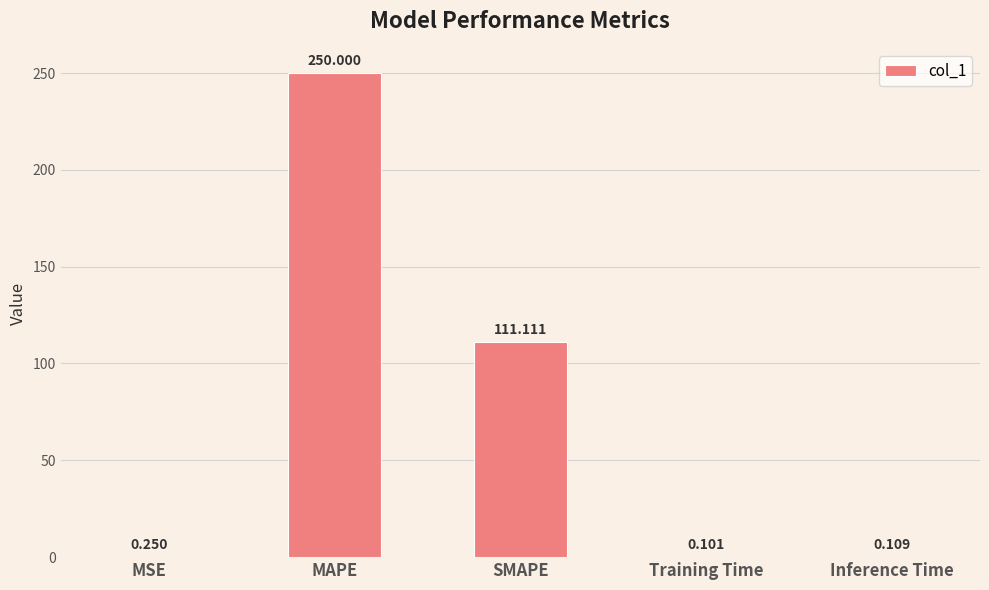

What is the sum of all values?

361.6